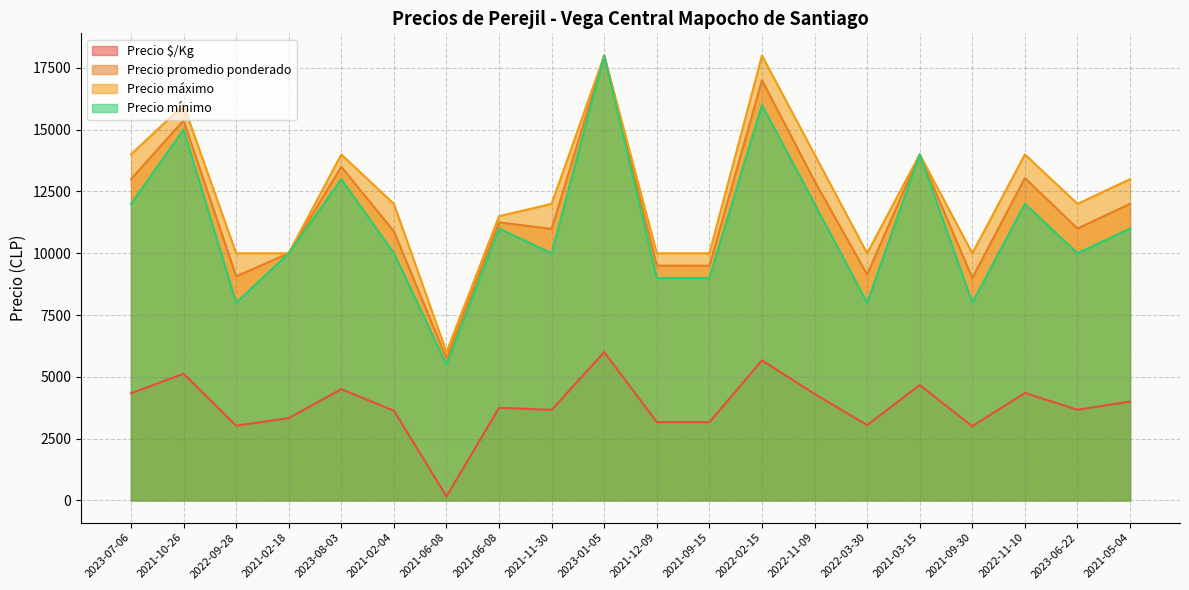

Is it true that Precio $/Kg equals 6420 at 2022-11-09?

False